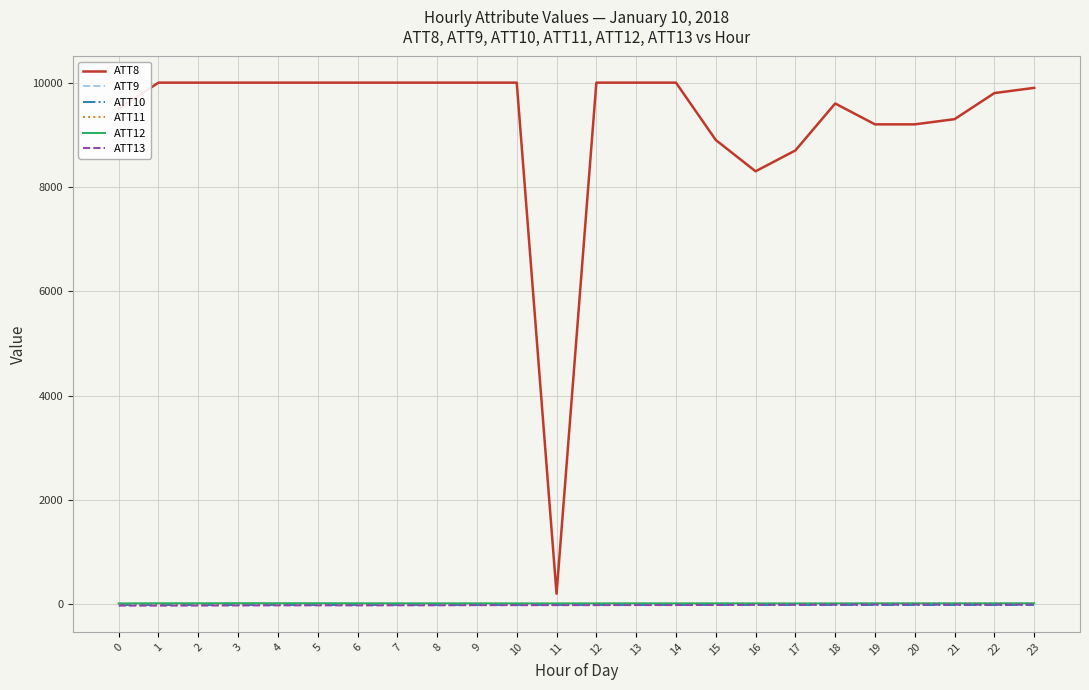

The value of ATT9 at 21 is -4.7. True or false?

False